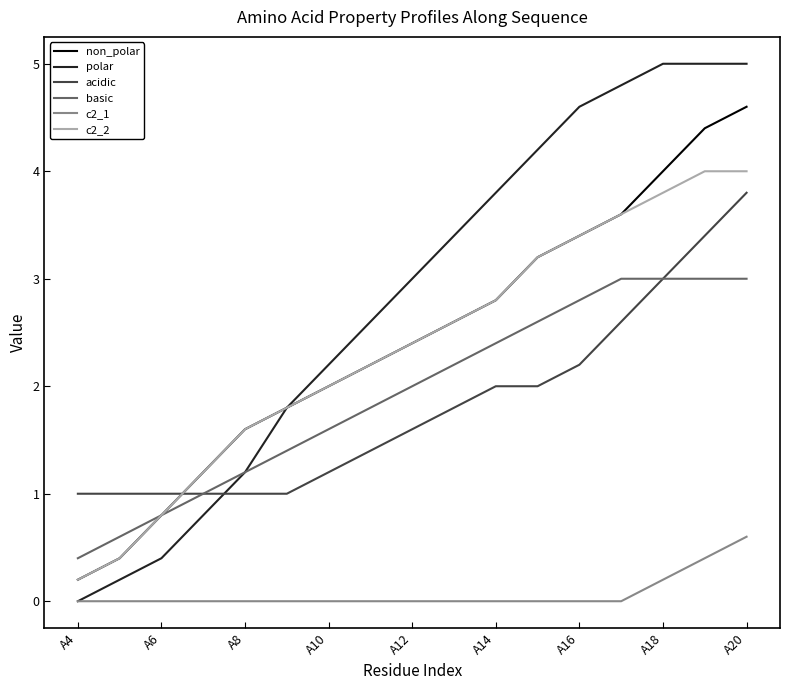

Which series has the largest total across all categories?

polar